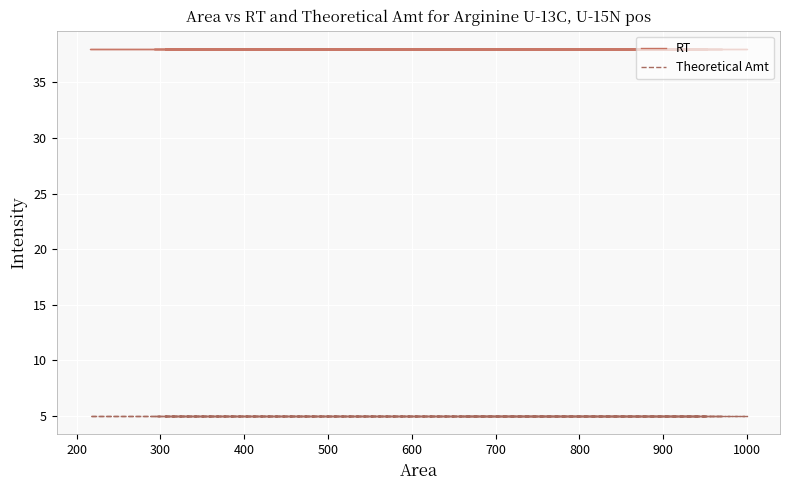

Which series changed the most between 400 and 600?

RT